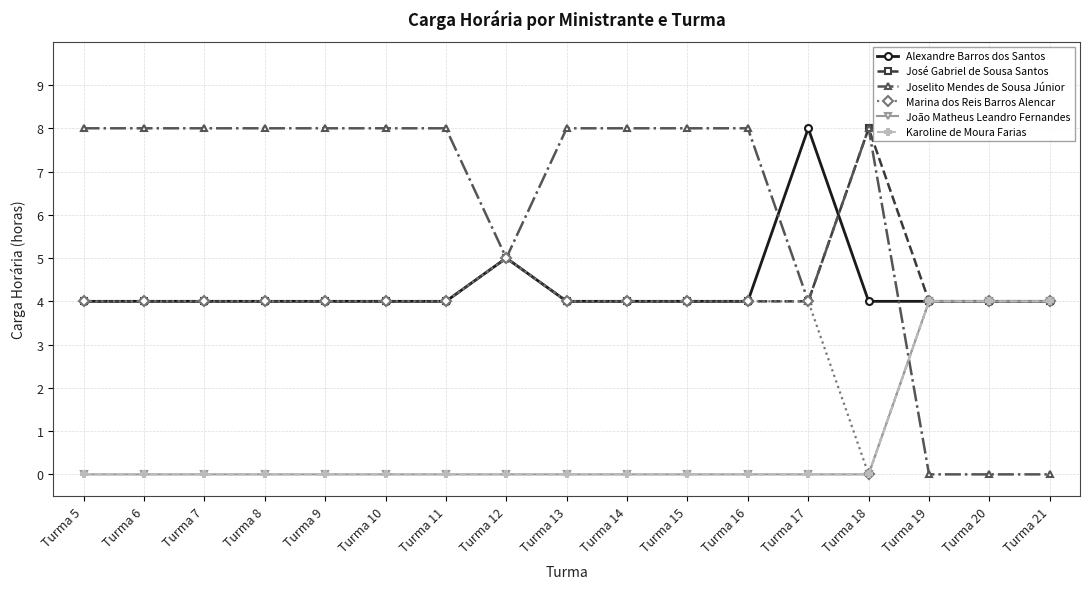

Is this an area chart (filled region under the line)?

No